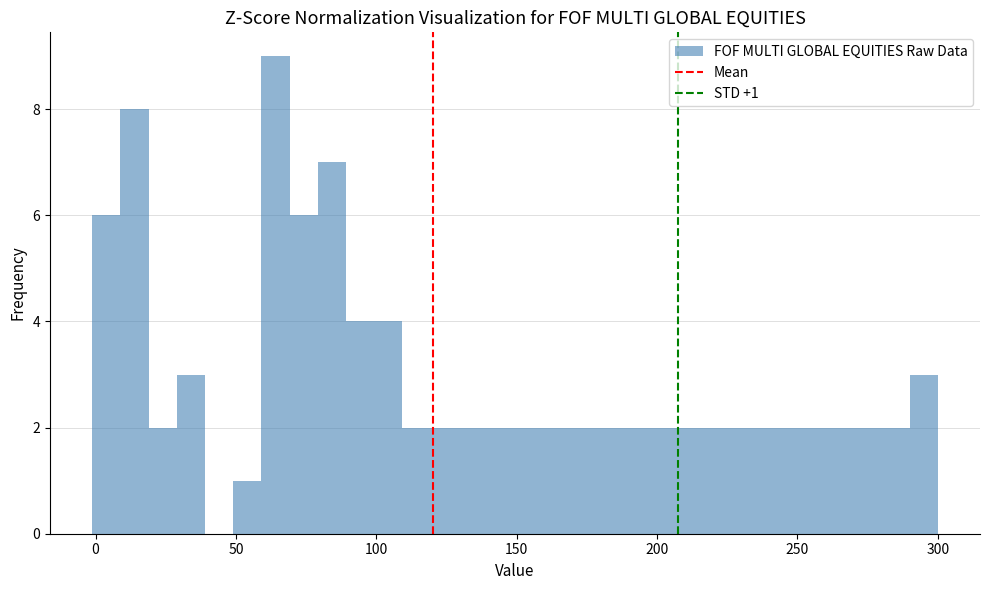

Around what value on the x-axis is the tallest bar? Give the approximate position of its centre, as read against the axis.

65